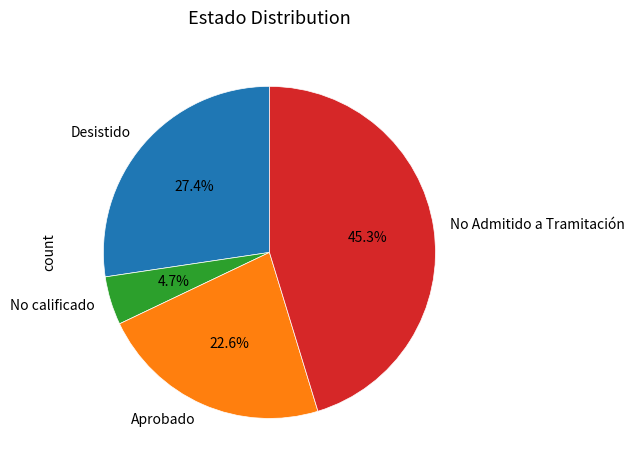

Between No calificado and Aprobado, which is larger?

Aprobado